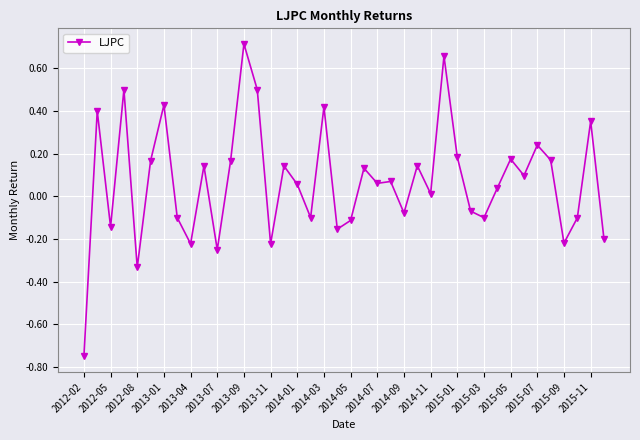

What is the sum of all values?

2.8